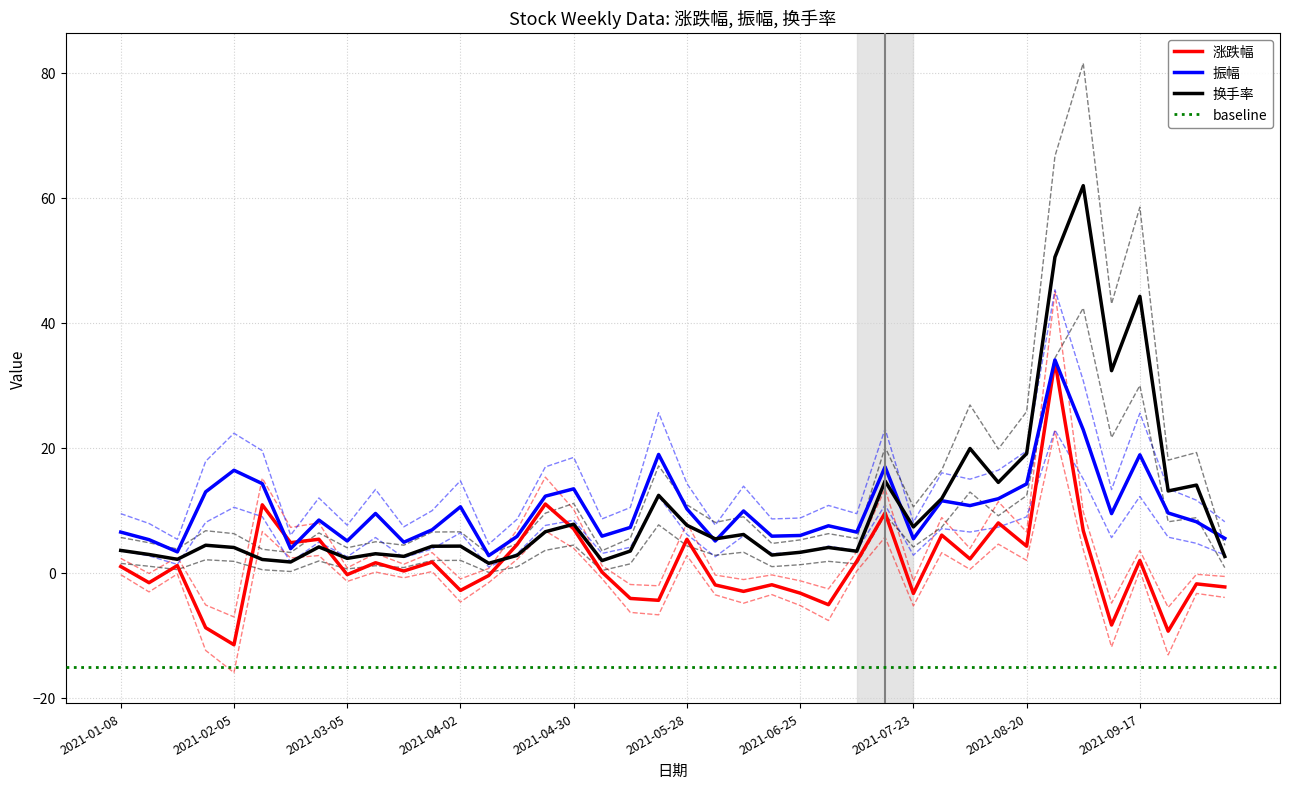

Between 2021-05-28 and 2021-07-23, which series saw the biggest shift?

涨跌幅